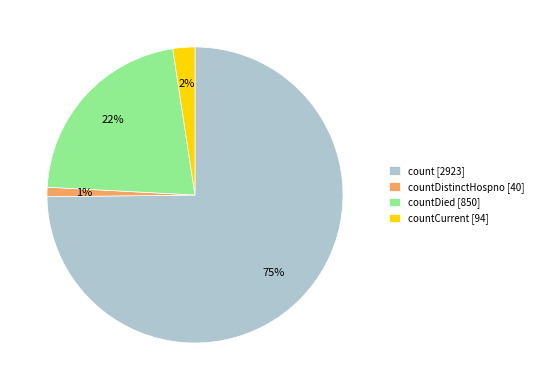

To the nearest percent, what percentage of the pie is countDied [850]?

22%